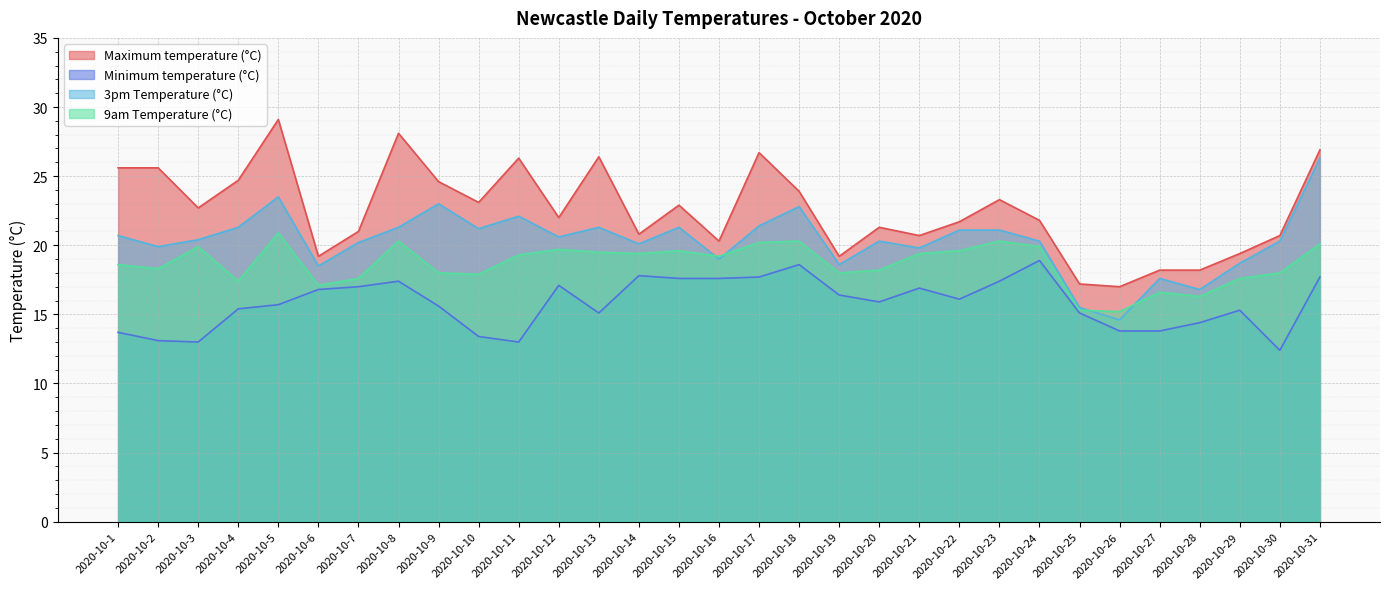

True or false: Minimum temperature (°C) and 3pm Temperature (°C) cross at least once.

False